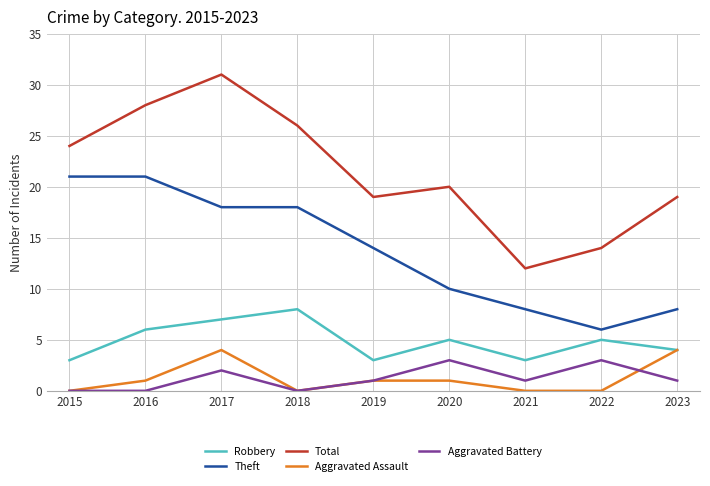

What is the difference between the second highest and minimum values in the Robbery series?

4